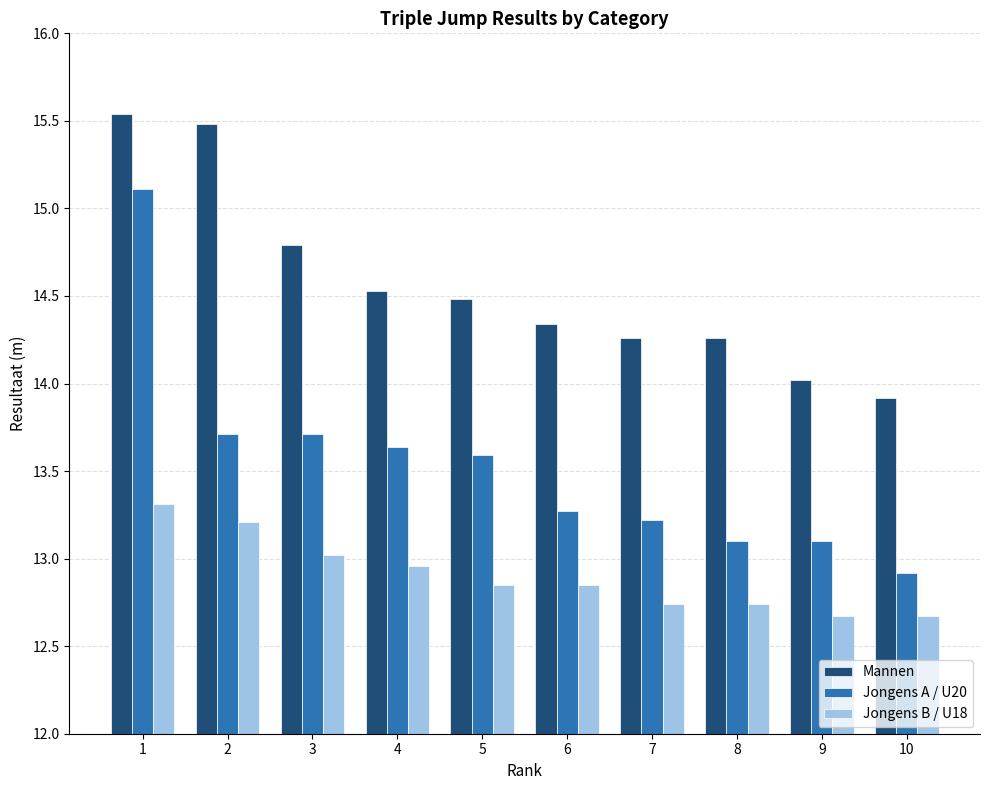

Which series has the largest total across all categories?

Mannen